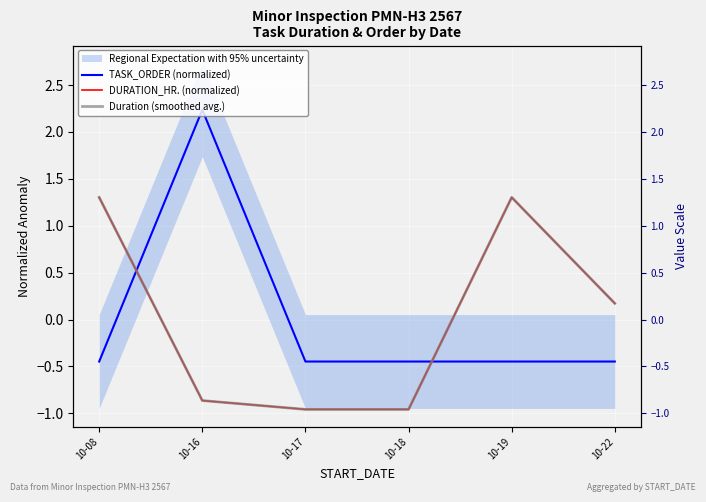

What is the highest value of the Duration (smoothed avg.) series?

1.3